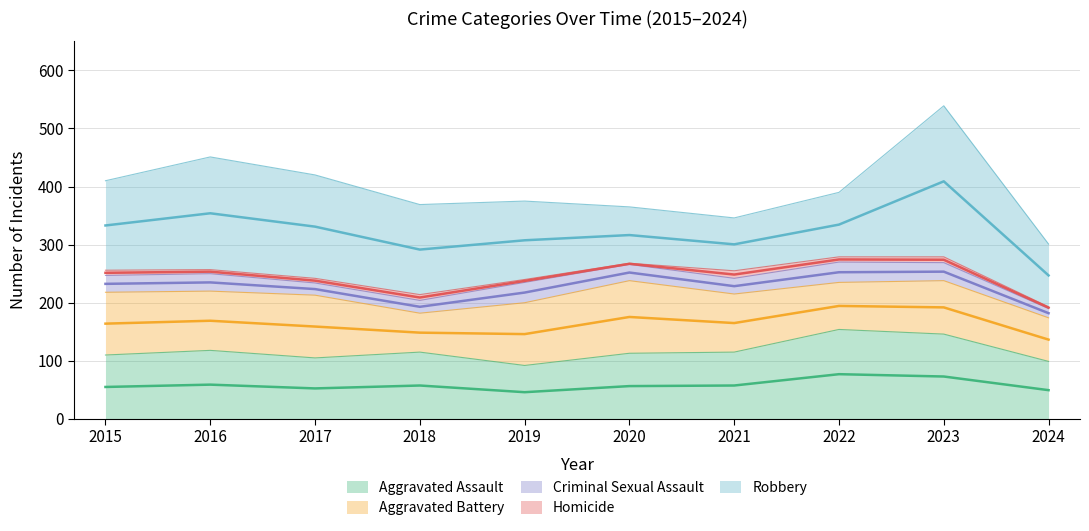

What is the sum of the Criminal Sexual Assault values at 2018 and 2017?

43